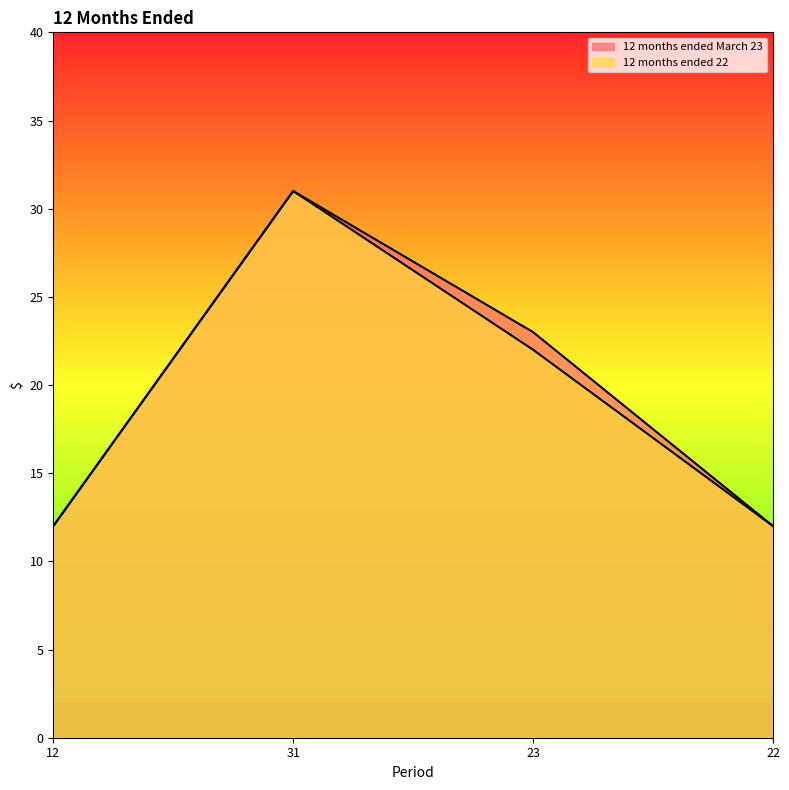

How many interior local peaks does the 12 months ended March 23 series have?

1